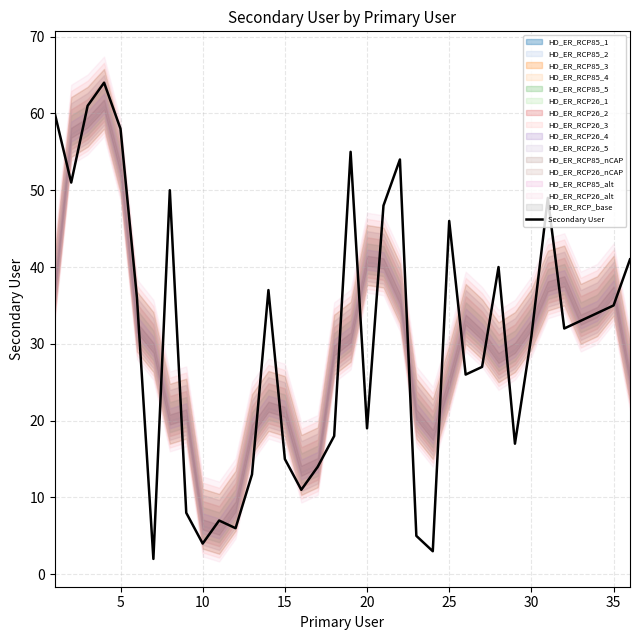

True or false: Secondary User has a value of 15 at 15.

True